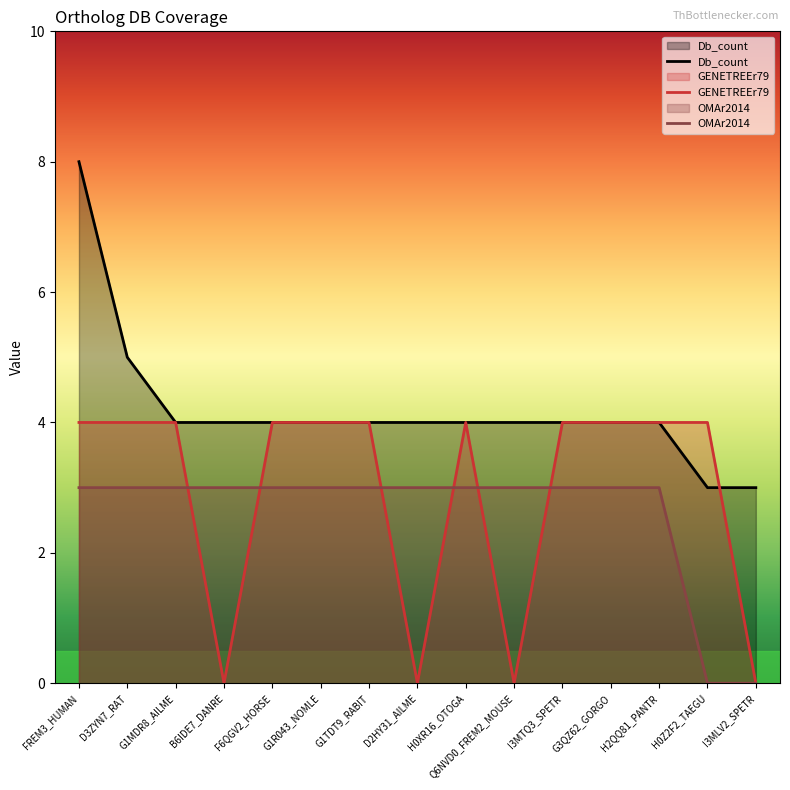

What are all the series names shown in the legend?

Db_count, GENETREEr79, OMAr2014